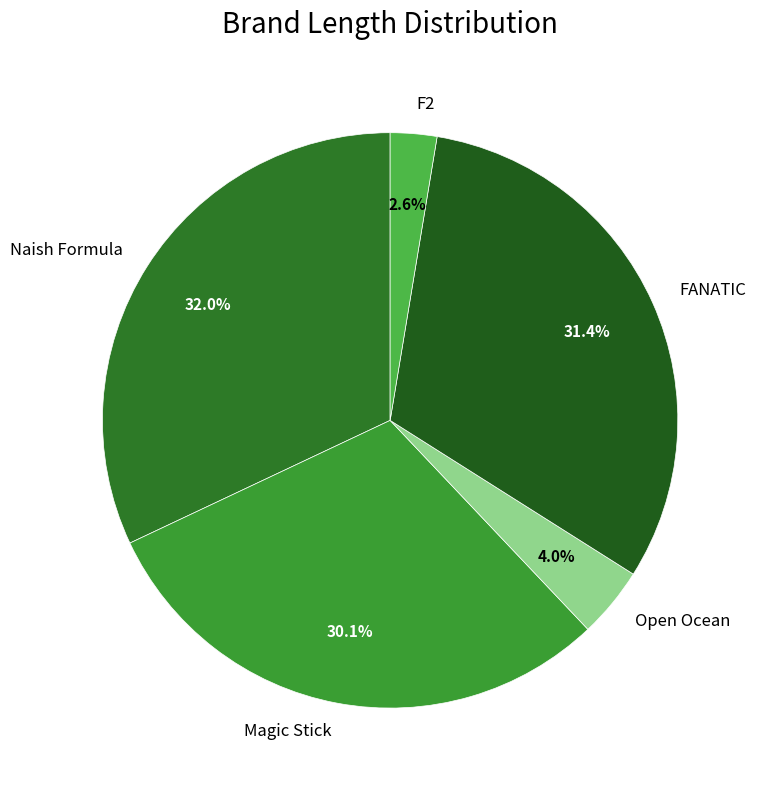

What percentage is NOT represented by Magic Stick?

69.9%